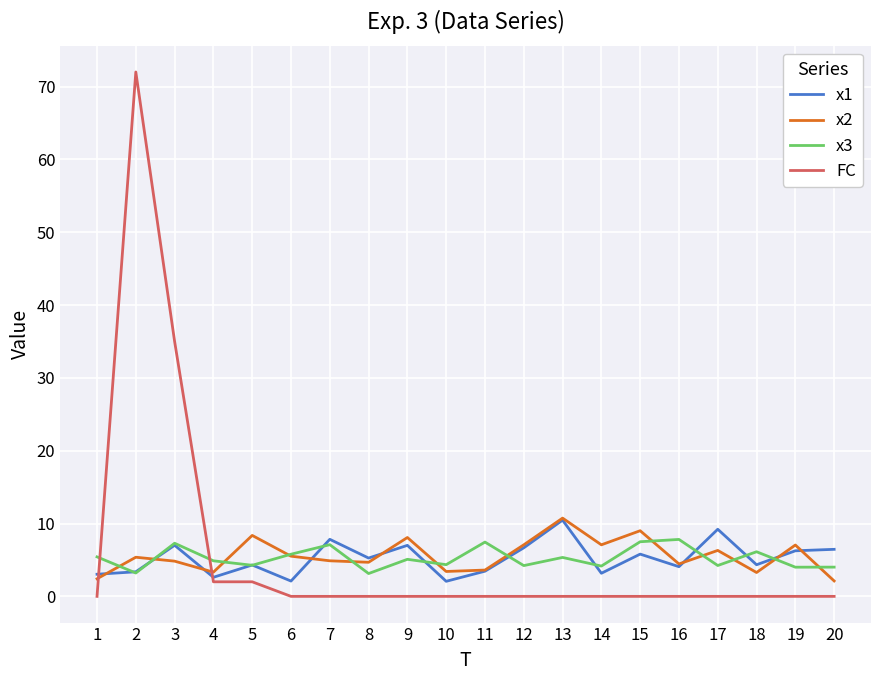

Where does the x2 series first go above 5?

2